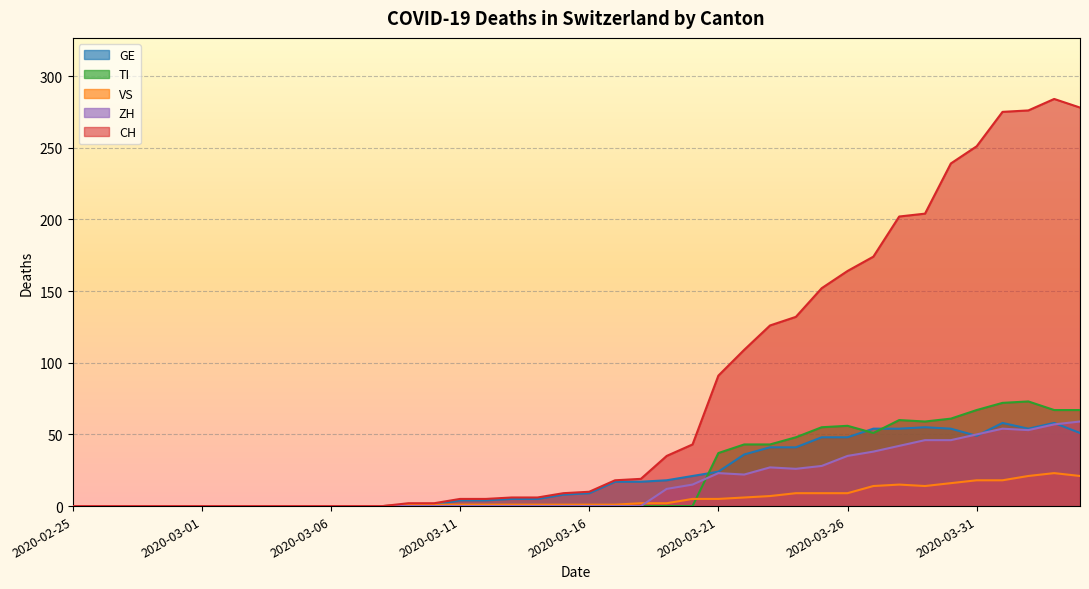

At how many categories does at least one series exceed 191?

8